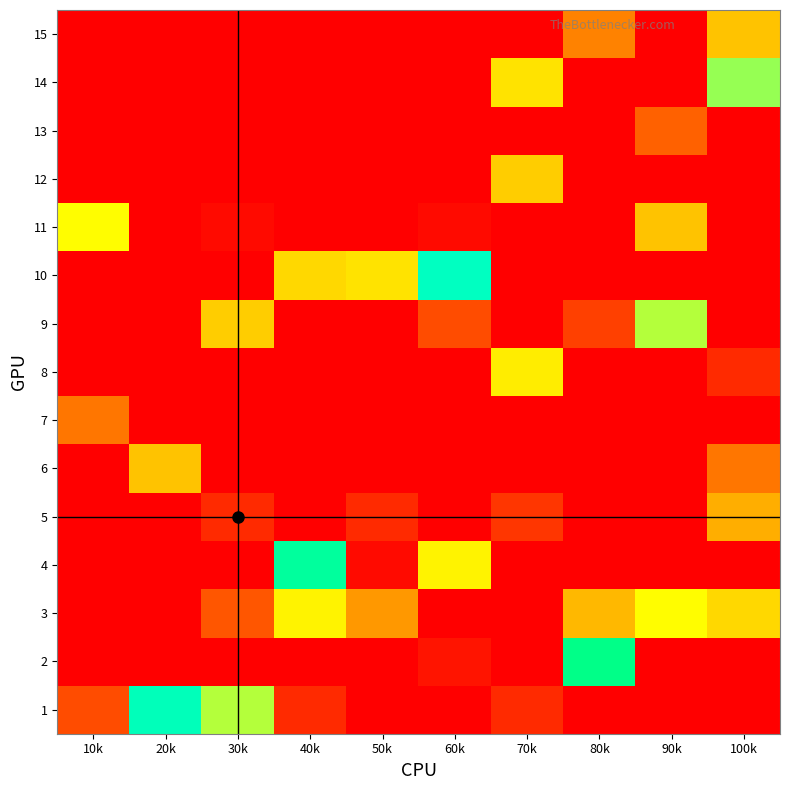

How many categories are shown in the chart?

10